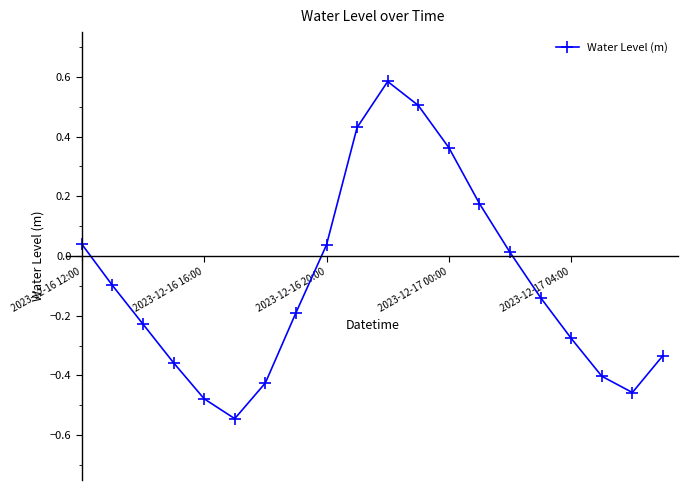

What is the difference between the maximum and minimum values?

1.1